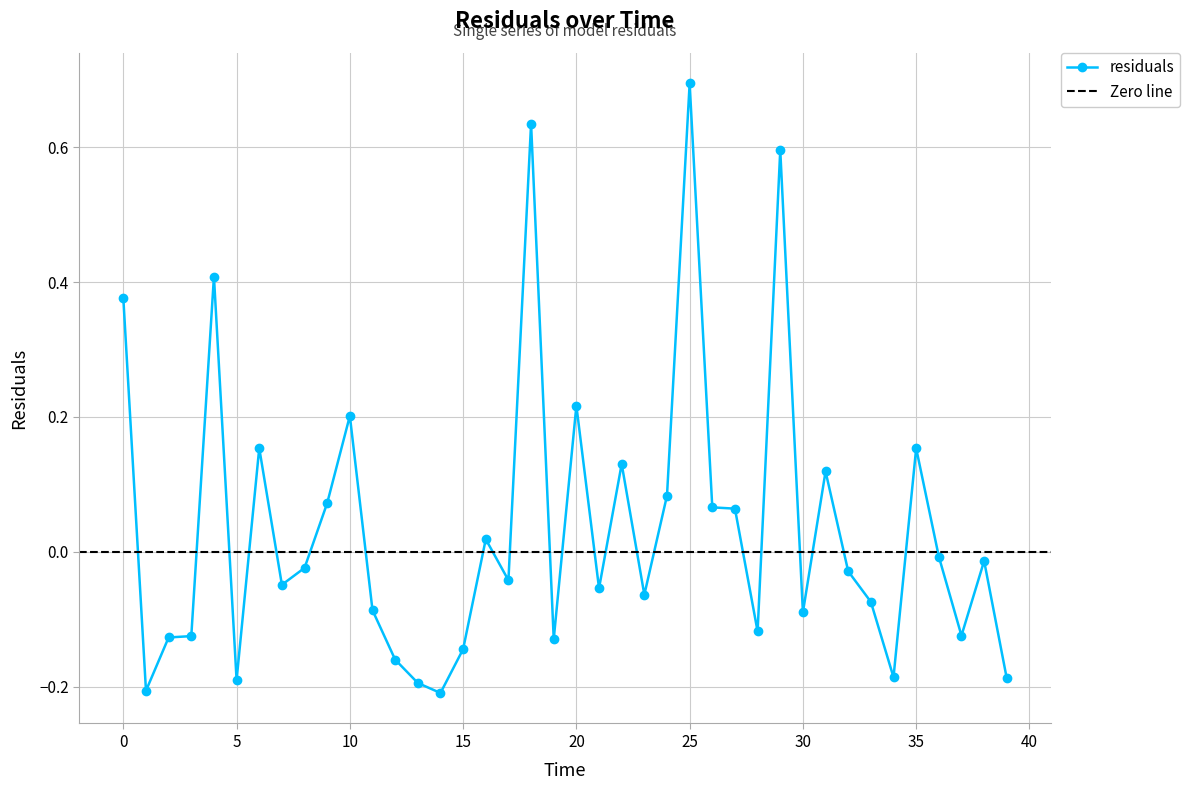

Where is the data nearest to the value 0?

36